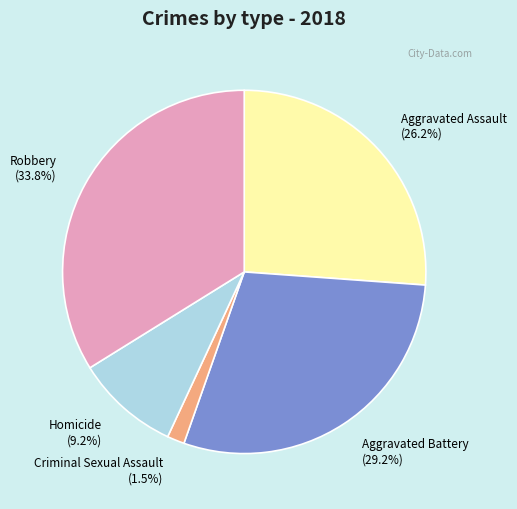

Is it true that Homicide is 9% of the pie?

True